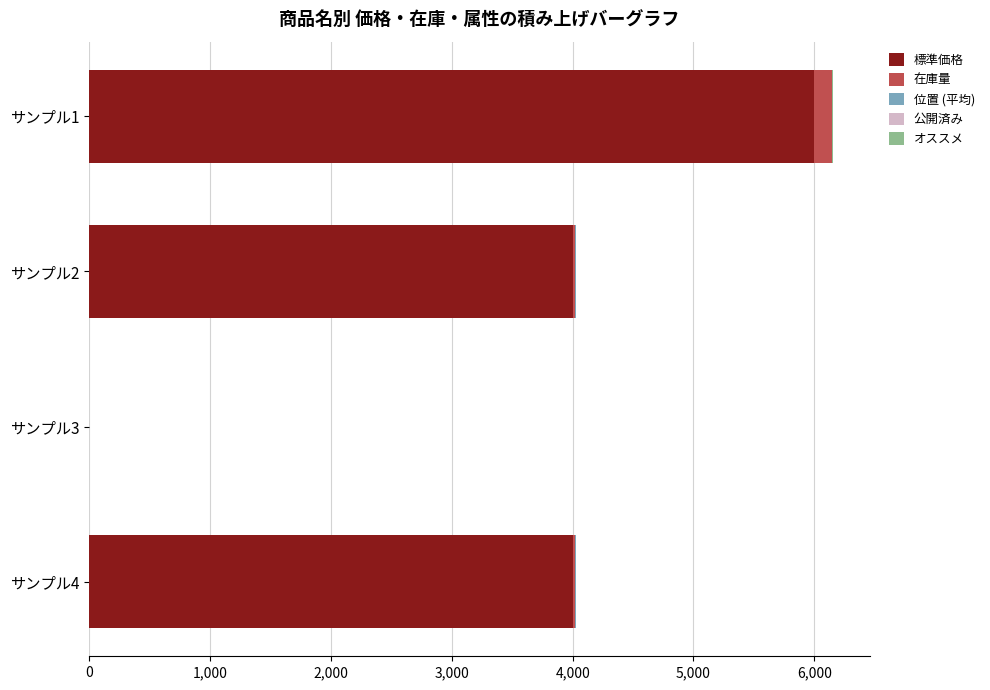

At which category is the sum across all series the highest?

サンプル1